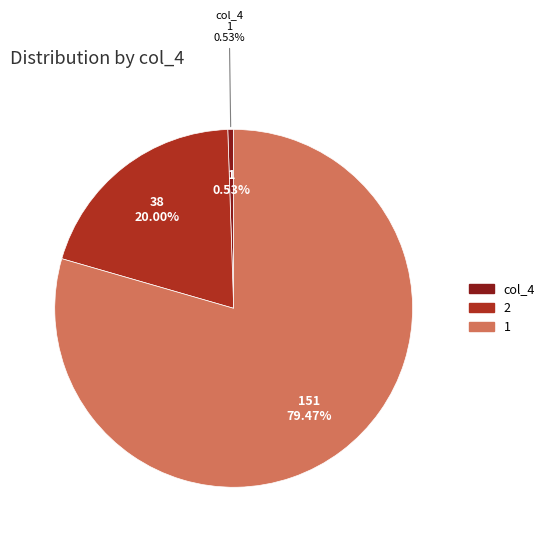

How many segments does this pie chart have?

3